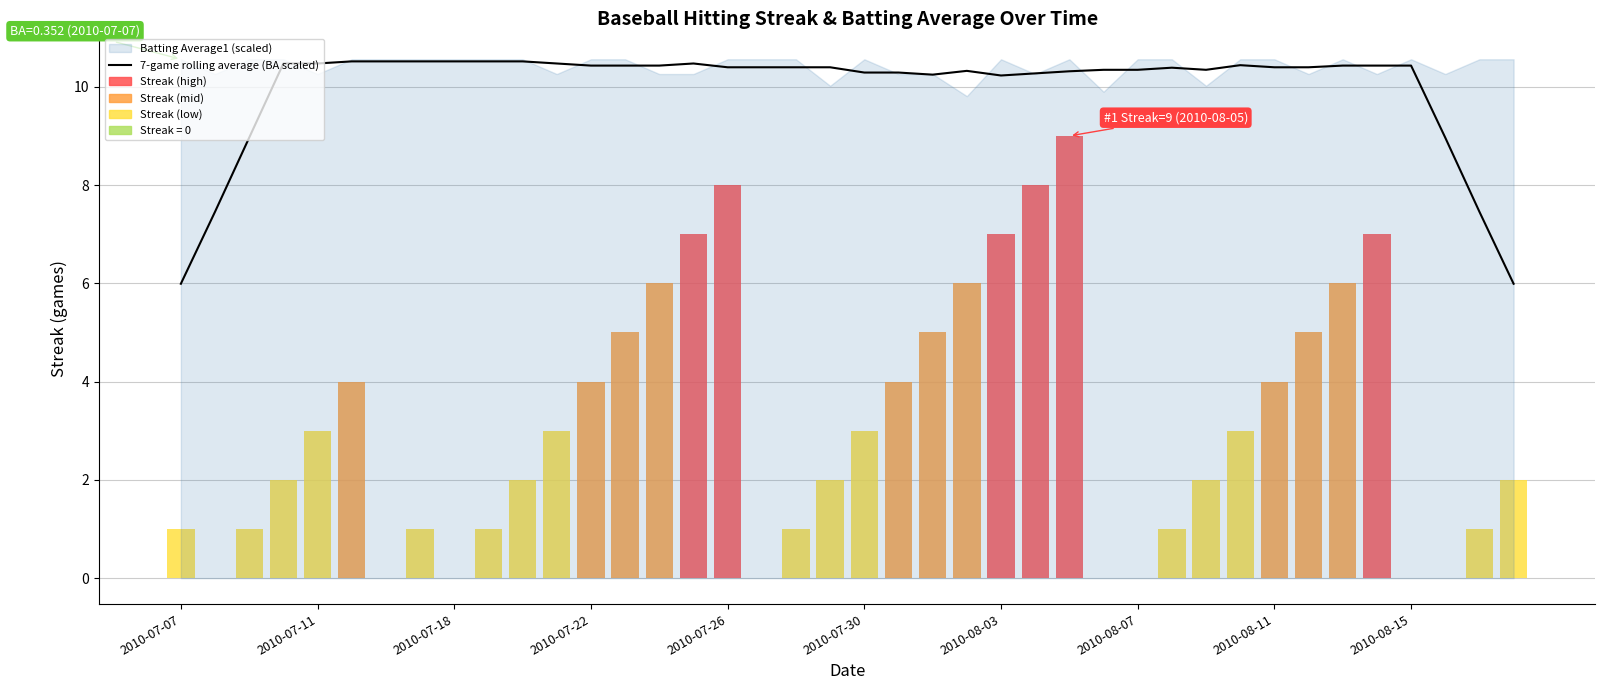

The value of 7-game rolling average (BA scaled) at 2010-07-30 is 14.9. True or false?

False